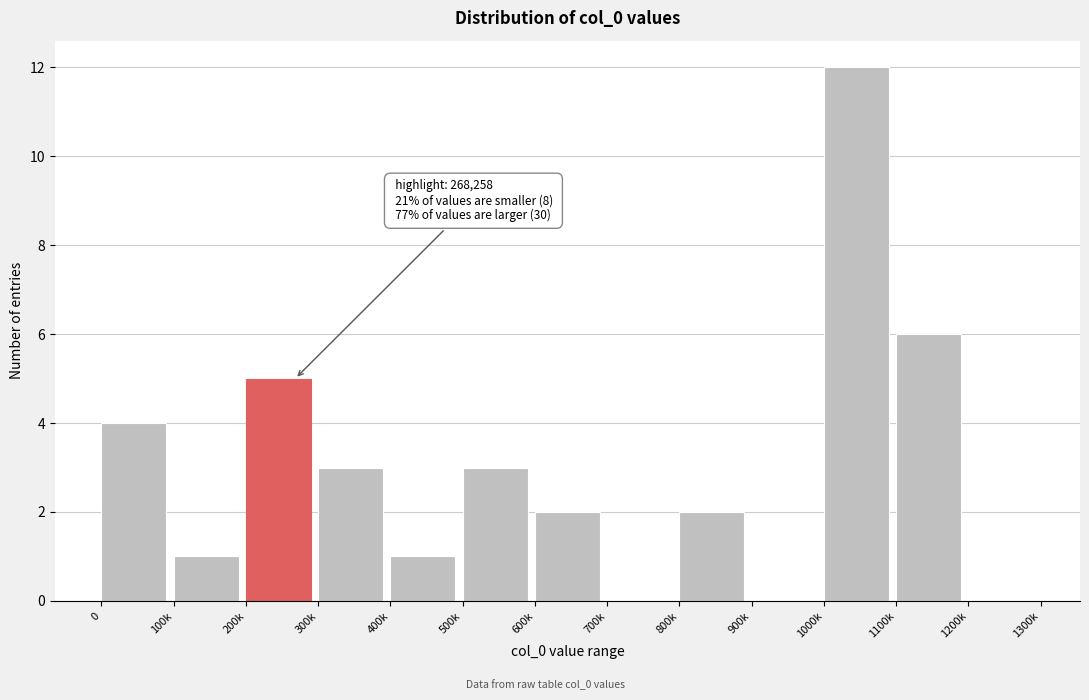

Reading left to right, list all the values displayed in this chart.

0=4	100k=1	200k=5	300k=3	400k=1	500k=3	600k=2	700k=0	800k=2	900k=0	1000k=12	1100k=6	1200k=0